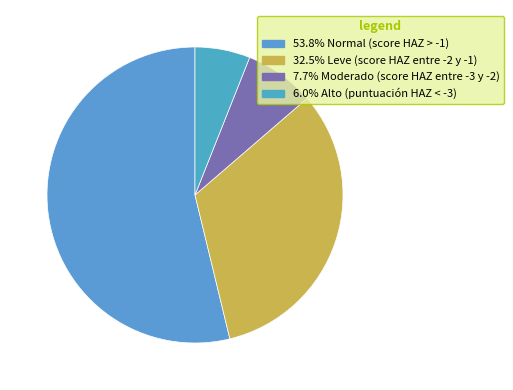

How many slices are in this pie chart?

4